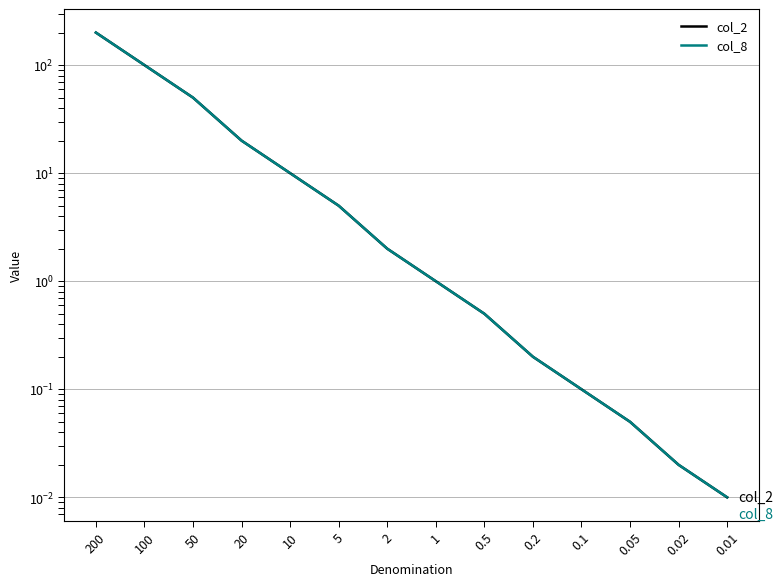

Reading left to right, what are all the values shown in this chart?

col_2: 200.0	100.0	50.0	20.0	10.0	5.0	2.0	1.0	0.5	0.2	0.1	0.1	0.0	0.0
col_8: 200.0	100.0	50.0	20.0	10.0	5.0	2.0	1.0	0.5	0.2	0.1	0.1	0.0	0.0